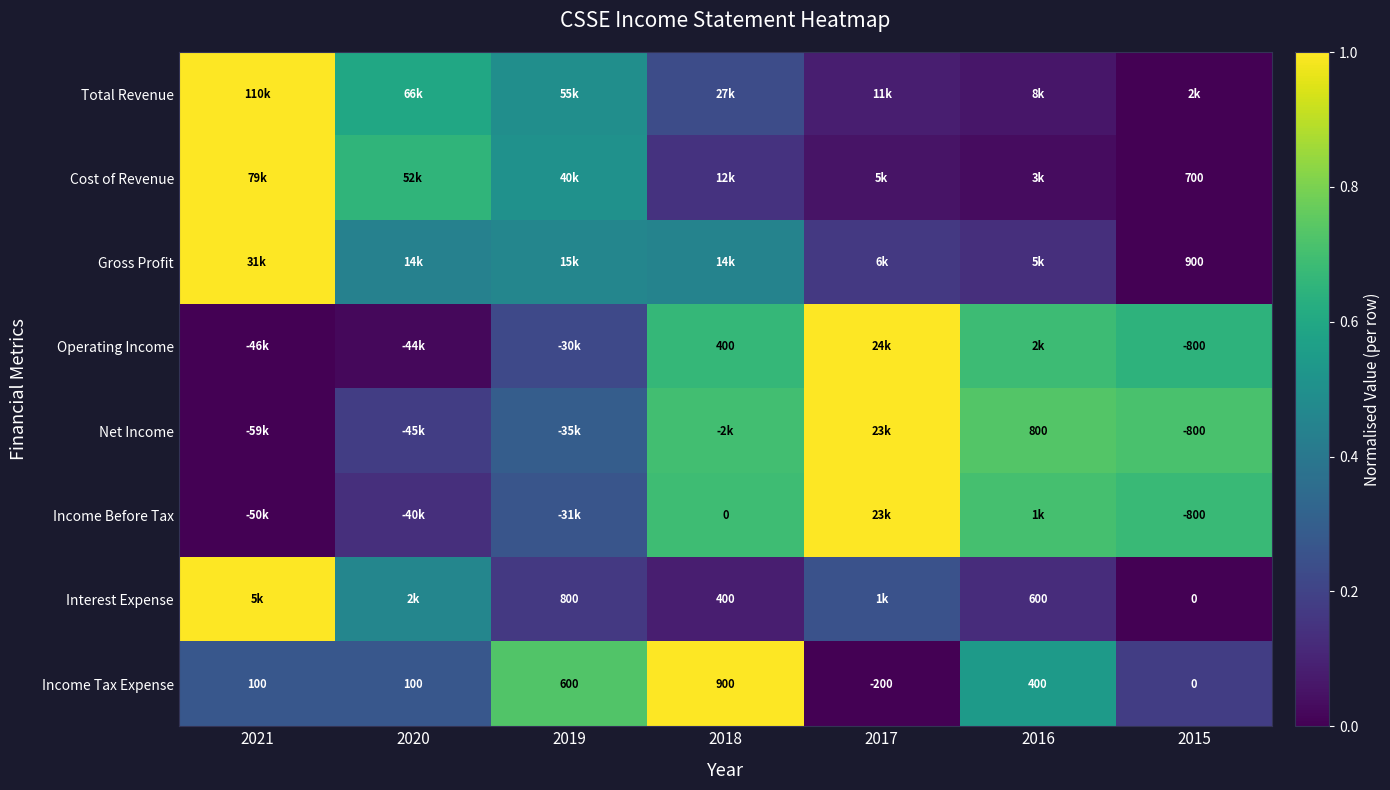

At which category does the chart reach its peak across all series?

2021